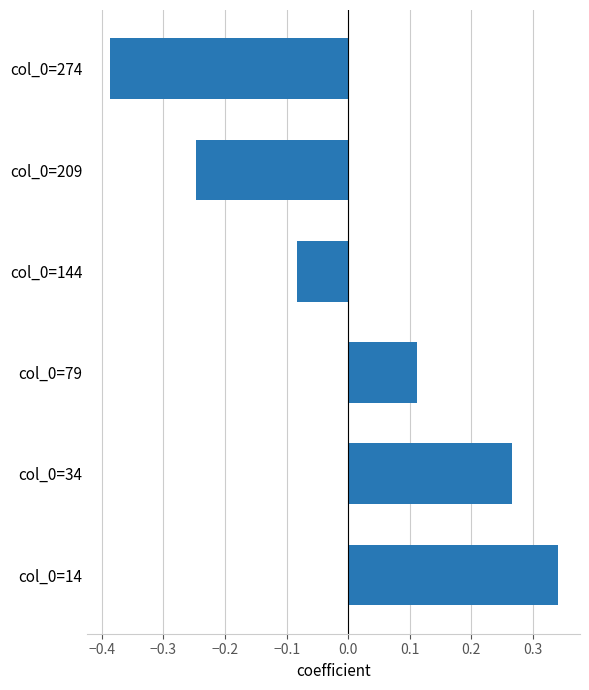

How many bars are there in total?

6